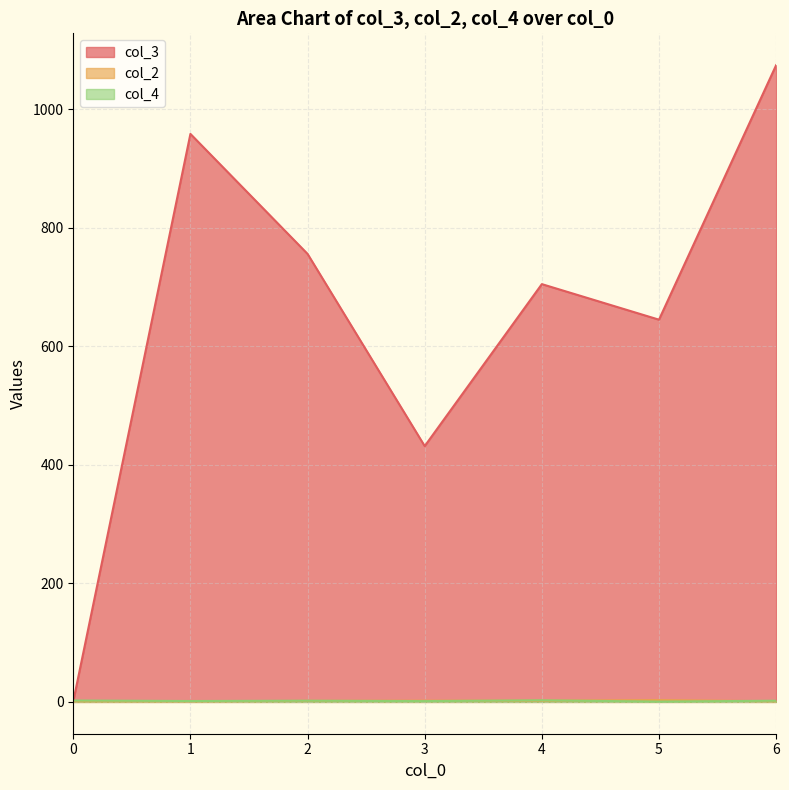

The value of col_3 at 2 is 756.0. True or false?

True